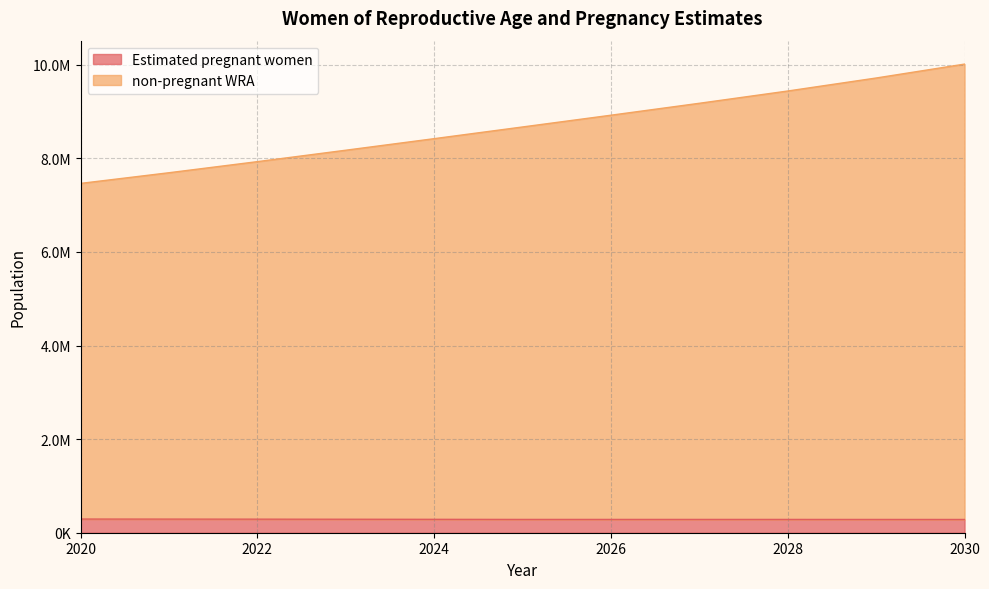

What is the difference between the Estimated pregnant women values at 2020 and 2027?

7752.0